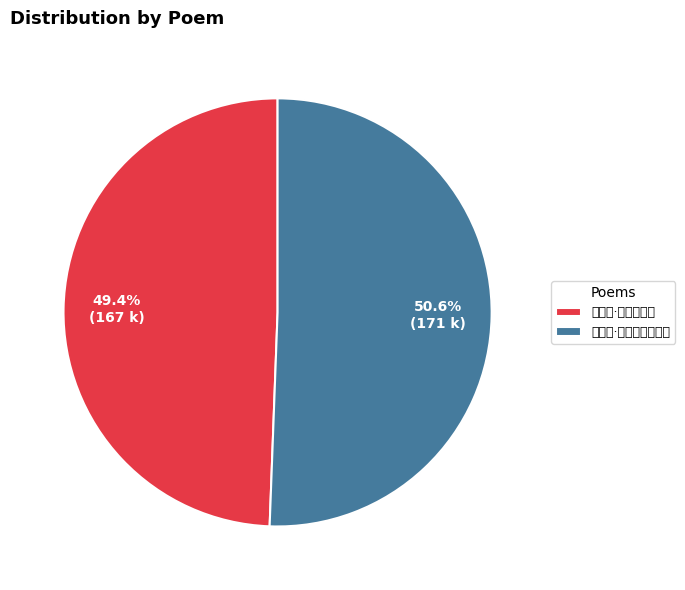

What is the smallest slice in the pie chart?

生查子·钗头缀玉虫